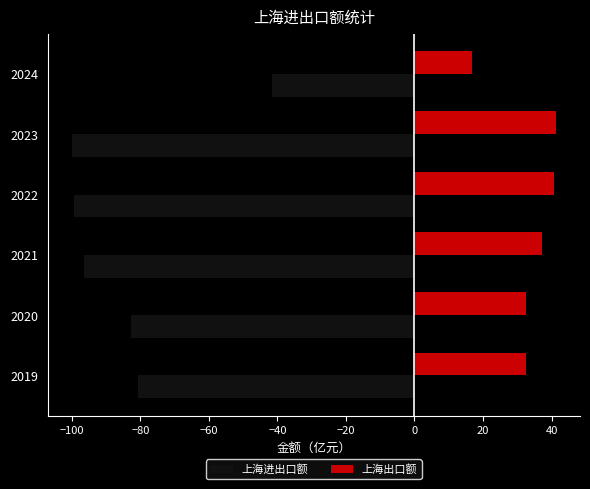

Which series has the largest total across all categories?

上海出口额